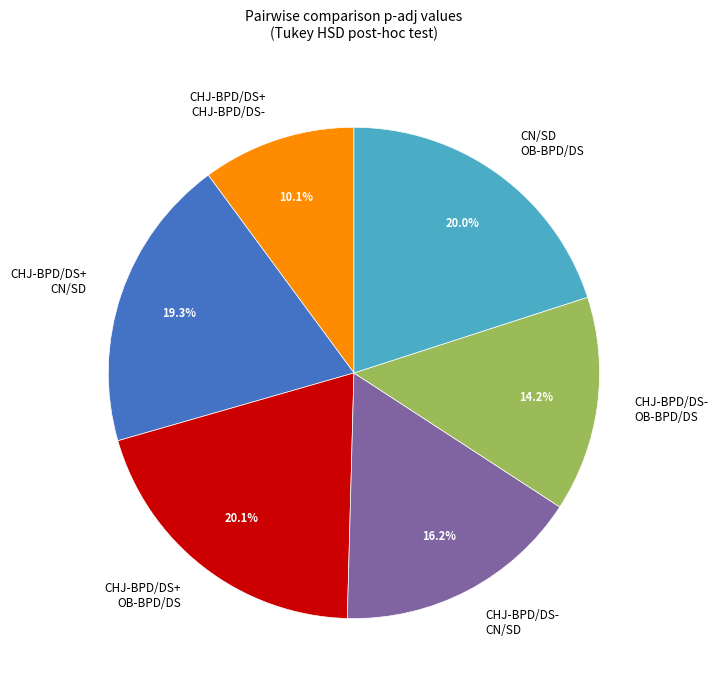

Combined, what portion of the pie is CHJ-BPD/DS+ OB-BPD/DS and CN/SD OB-BPD/DS?

40.1%